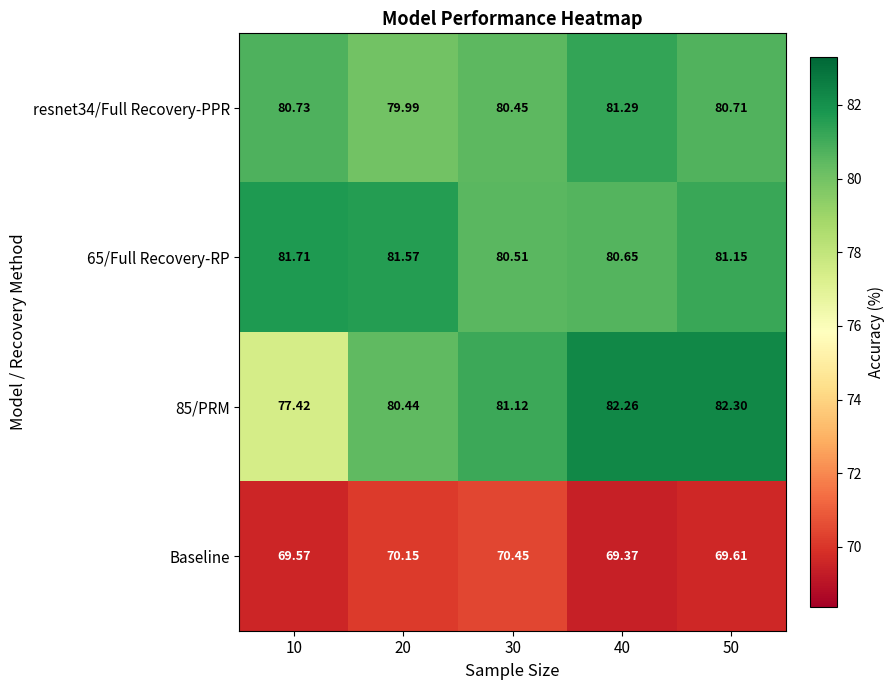

Is the value of 65/Full Recovery-RP at 40 greater than the value of 85/PRM at 40?

No